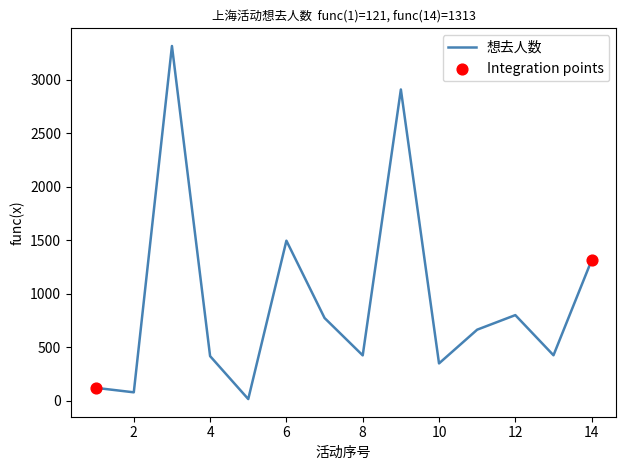

What is the greatest value displayed?

3313